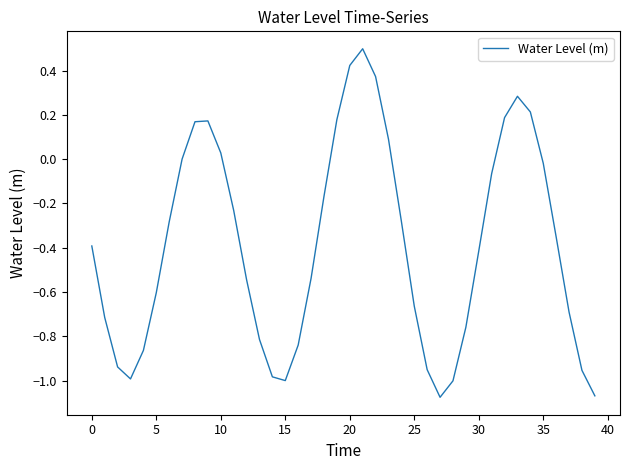

What is the maximum value shown in the chart?

0.5